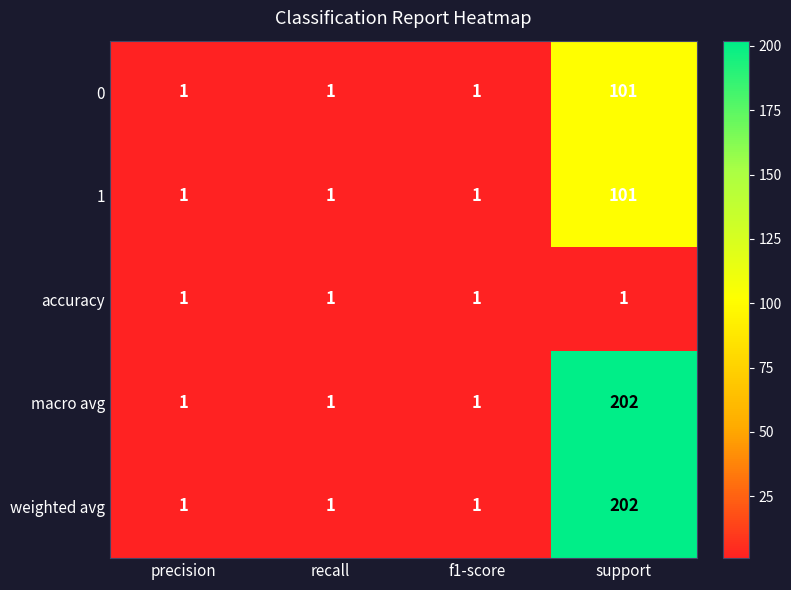

Reading left to right, what are all the values shown in this chart?

0: precision=1	recall=1	f1-score=1	support=101
1: precision=1	recall=1	f1-score=1	support=101
accuracy: precision=1	recall=1	f1-score=1	support=1
macro avg: precision=1	recall=1	f1-score=1	support=202
weighted avg: precision=1	recall=1	f1-score=1	support=202